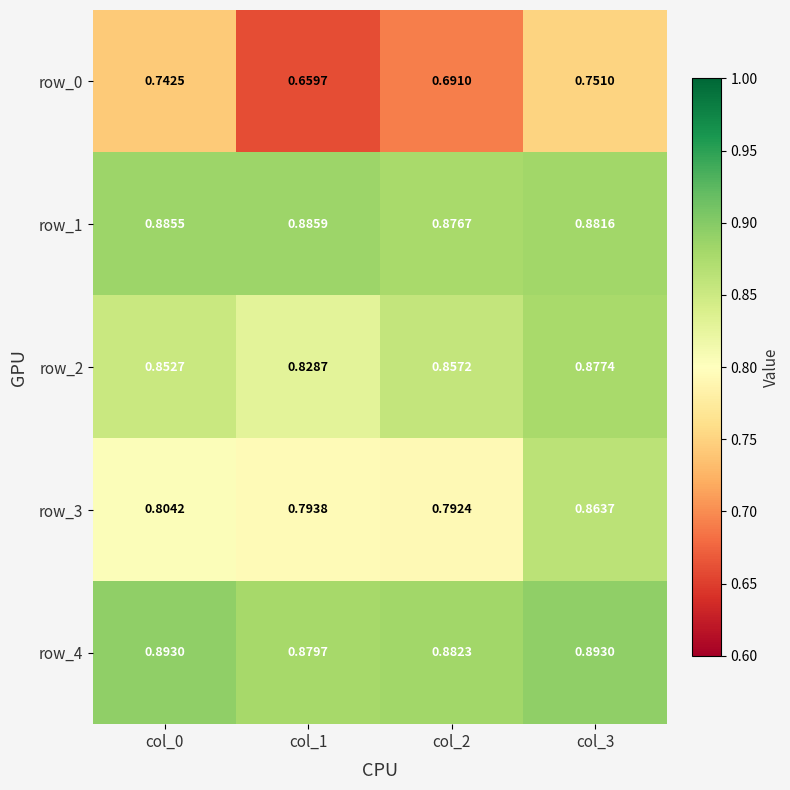

Read the row_3 value at col_0.

0.8